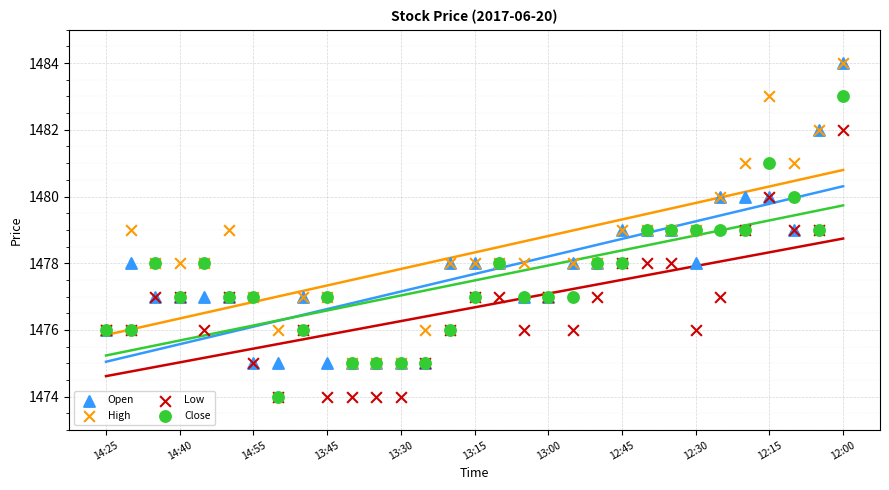

Which series has the widest spread of Y values?

Open